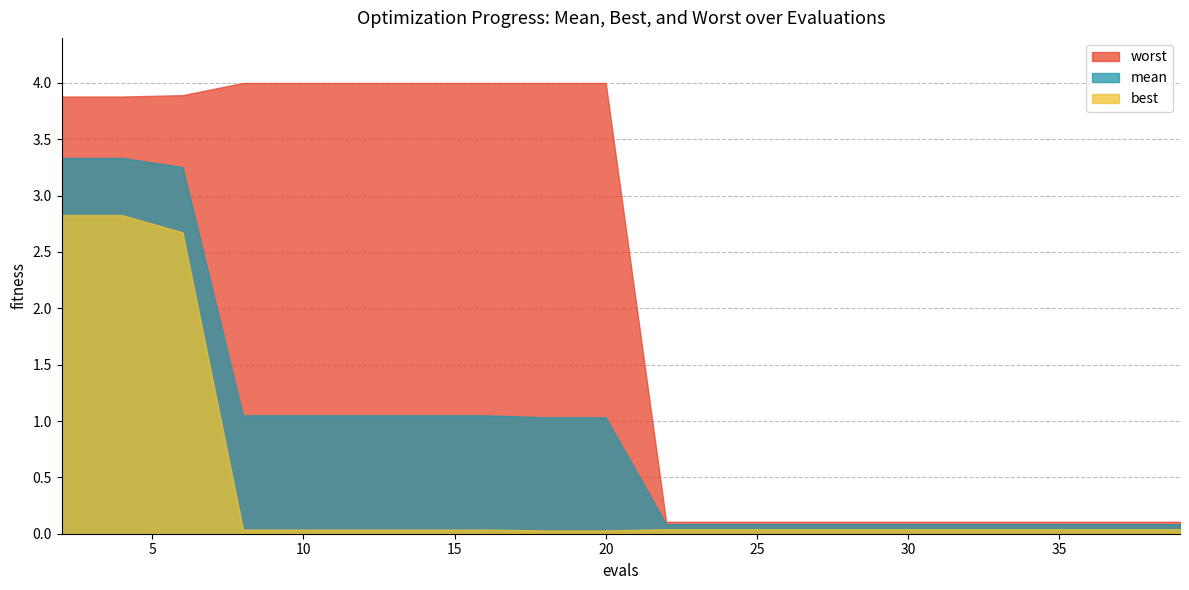

Read the mean value at 18.

1.0